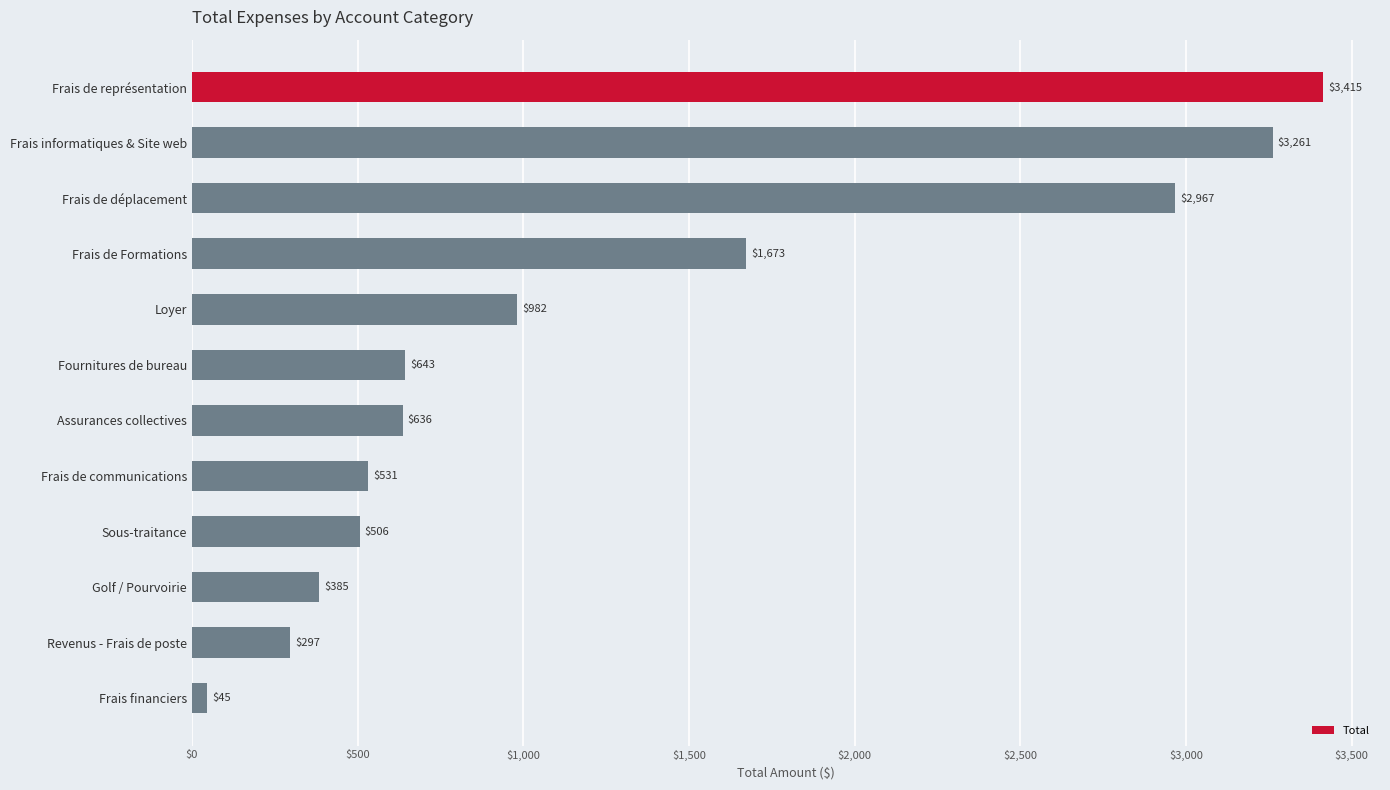

What is the difference between the second highest and minimum values?

3216.0